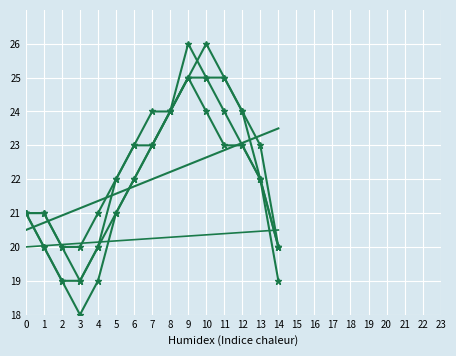

The Жабинка series shows 4.6 at 0. True or false?

False